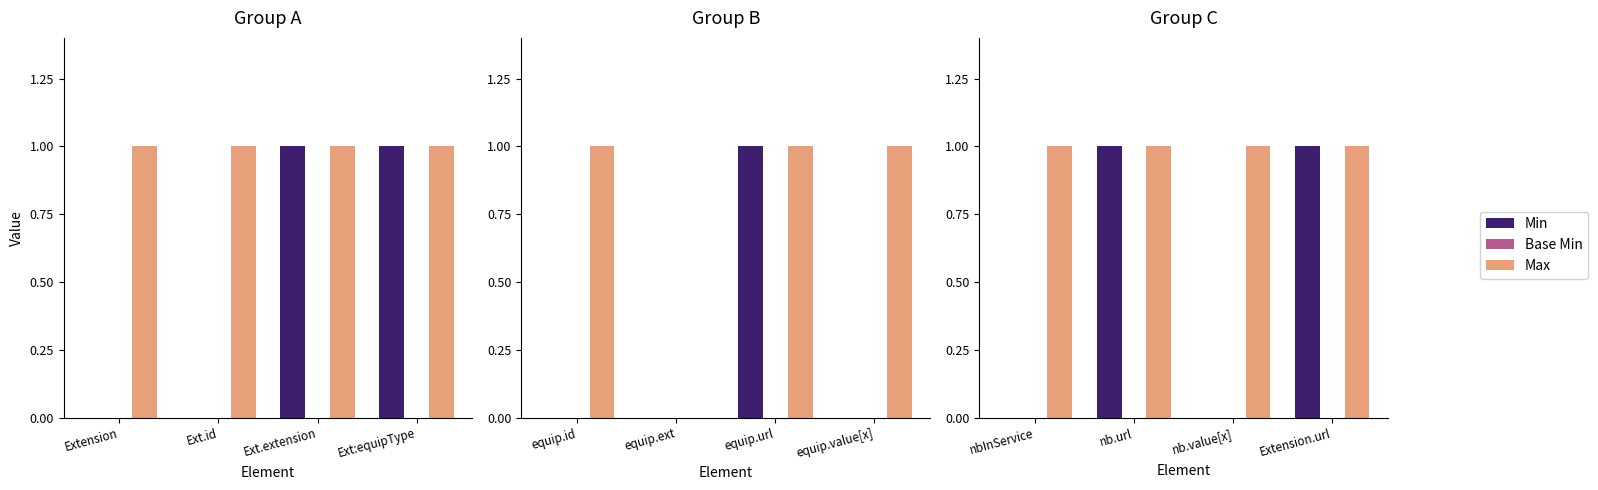

Is the value of Min at nb.value[x] greater than the value of Max at nb.url?

No